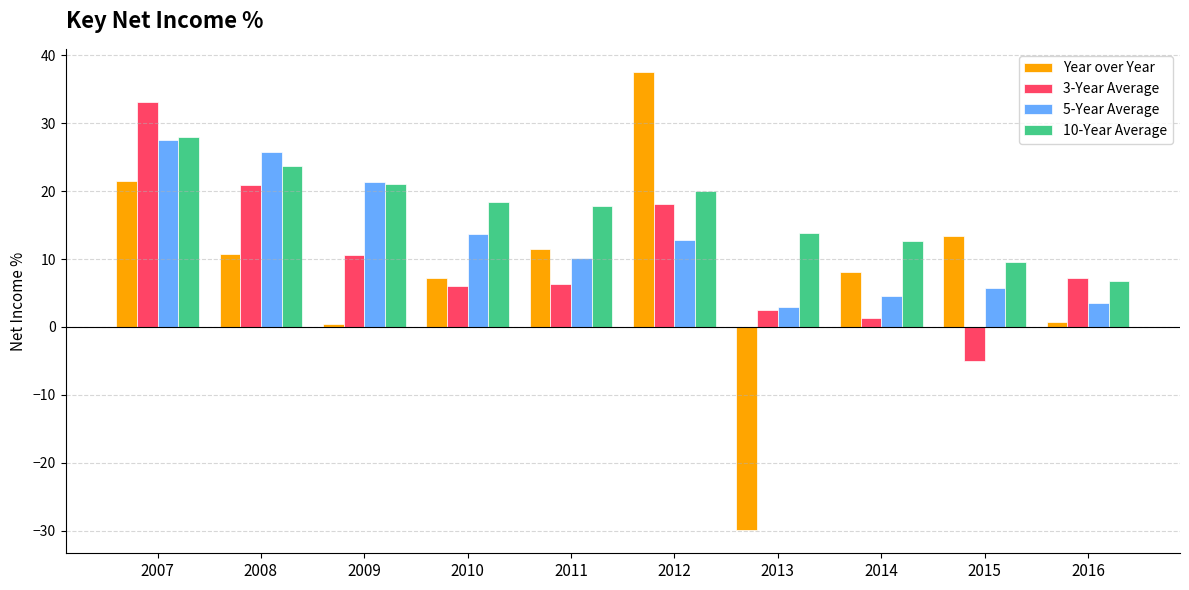

The 10-Year Average series shows 10.1 at 2016. True or false?

False